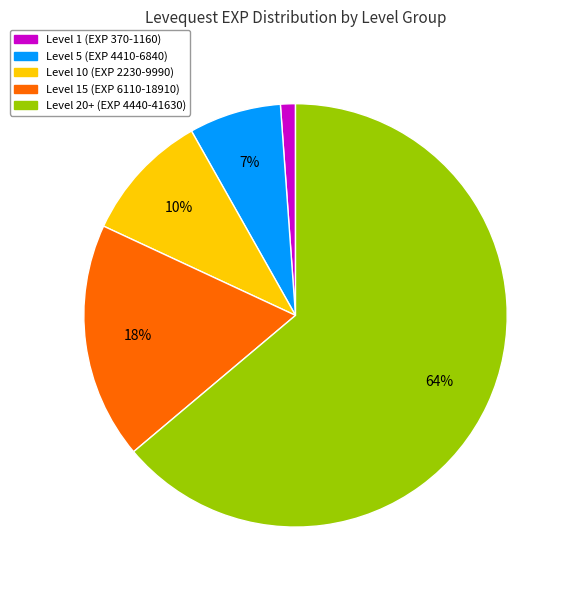

To the nearest percent, what is the average slice percentage?

20%